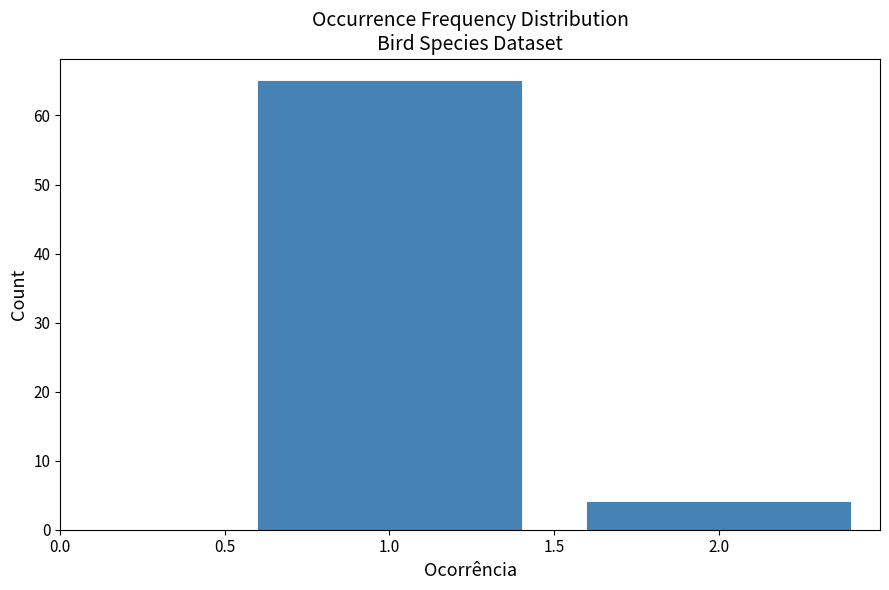

Reading left to right, list all the values displayed in this chart.

1.0=65	2.0=4